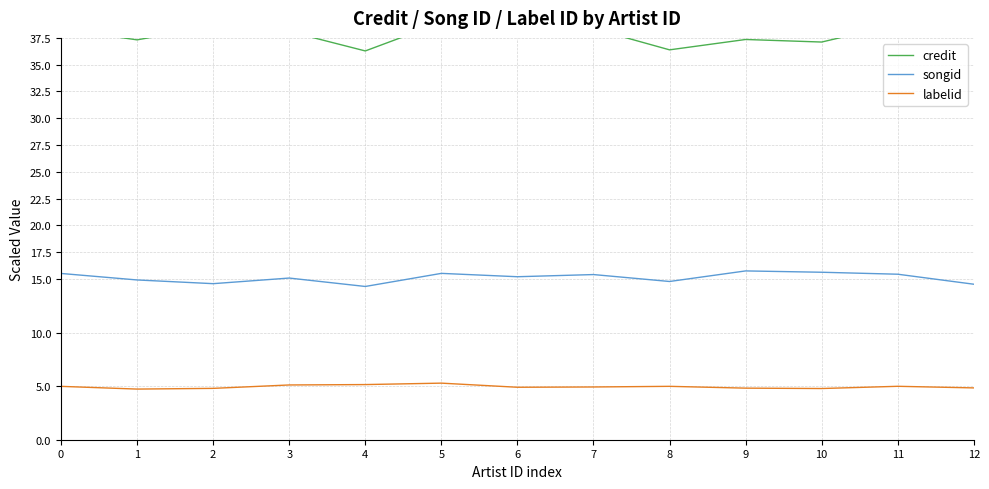

What is the sum of all labelid values?

64.2